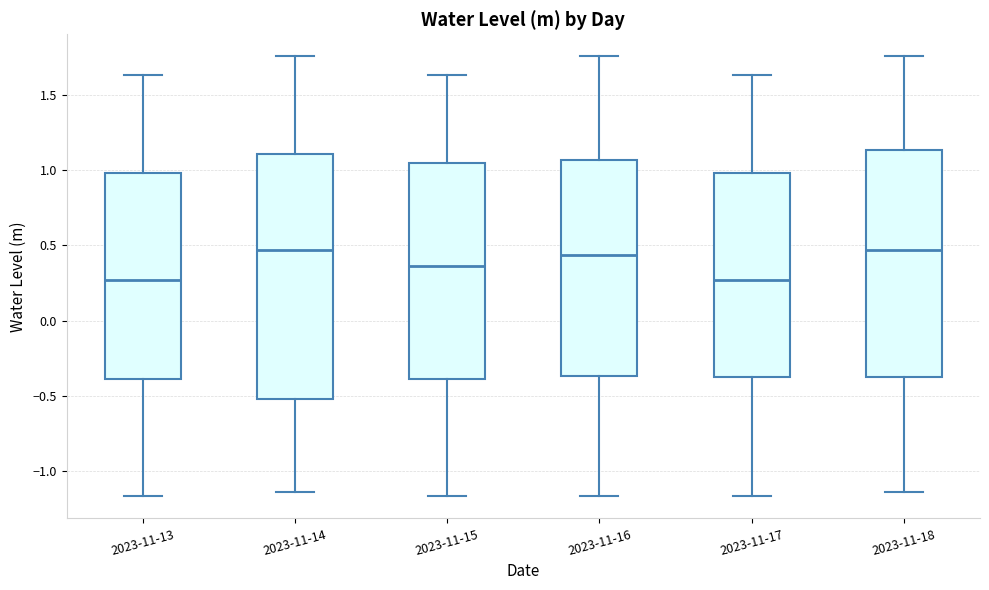

Reading left to right, read every box against the y-axis: the position of its median line, the range the box covers, and the ends of its whiskers. The values are not printed on the chart, so give them approximately, as read against the axis.

2023-11-13: median 0.25, box -0.40 to 1.00, whiskers -1.15 to 1.65
2023-11-14: median 0.45, box -0.50 to 1.10, whiskers -1.15 to 1.75
2023-11-15: median 0.35, box -0.40 to 1.05, whiskers -1.15 to 1.65
2023-11-16: median 0.45, box -0.35 to 1.05, whiskers -1.15 to 1.75
2023-11-17: median 0.25, box -0.40 to 1.00, whiskers -1.15 to 1.65
2023-11-18: median 0.45, box -0.40 to 1.15, whiskers -1.15 to 1.75